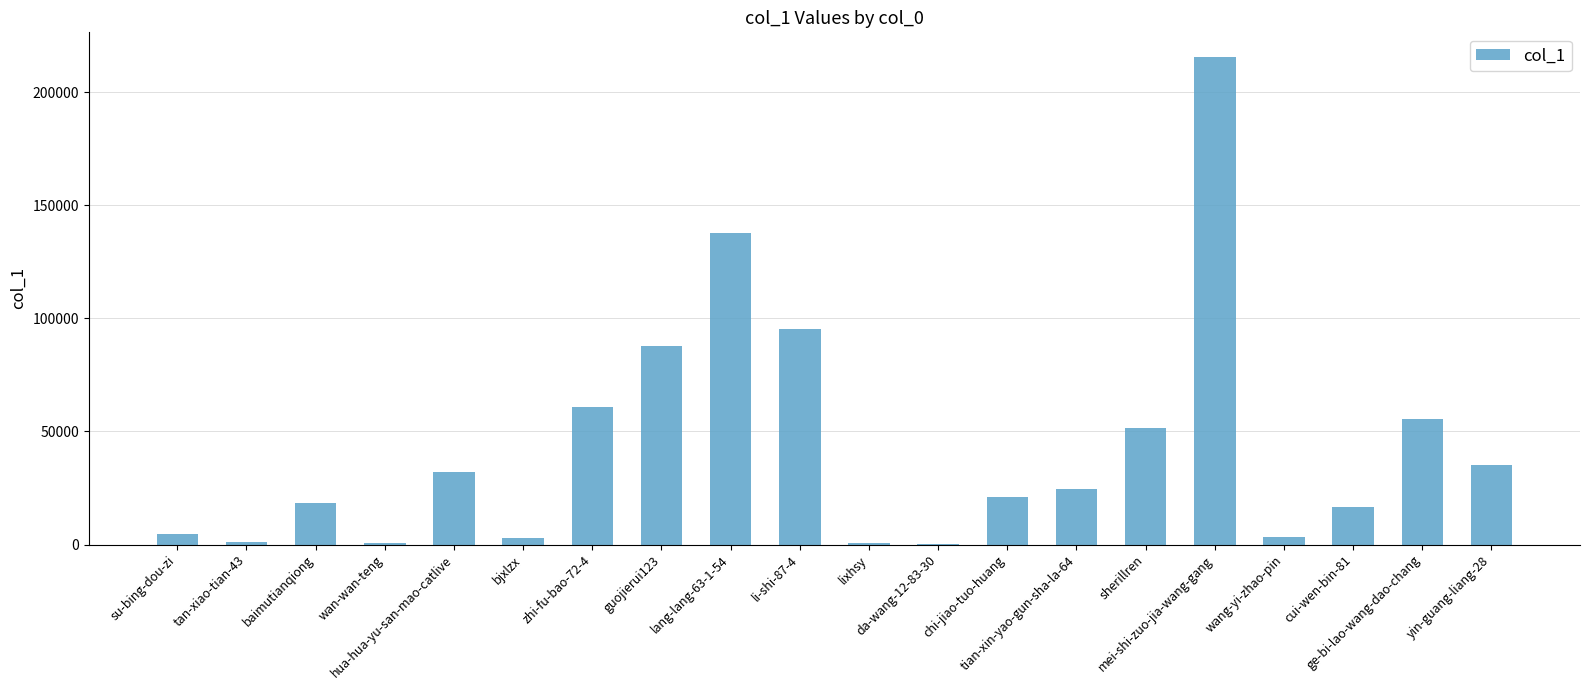

What is the maximum value shown in the chart?

215697